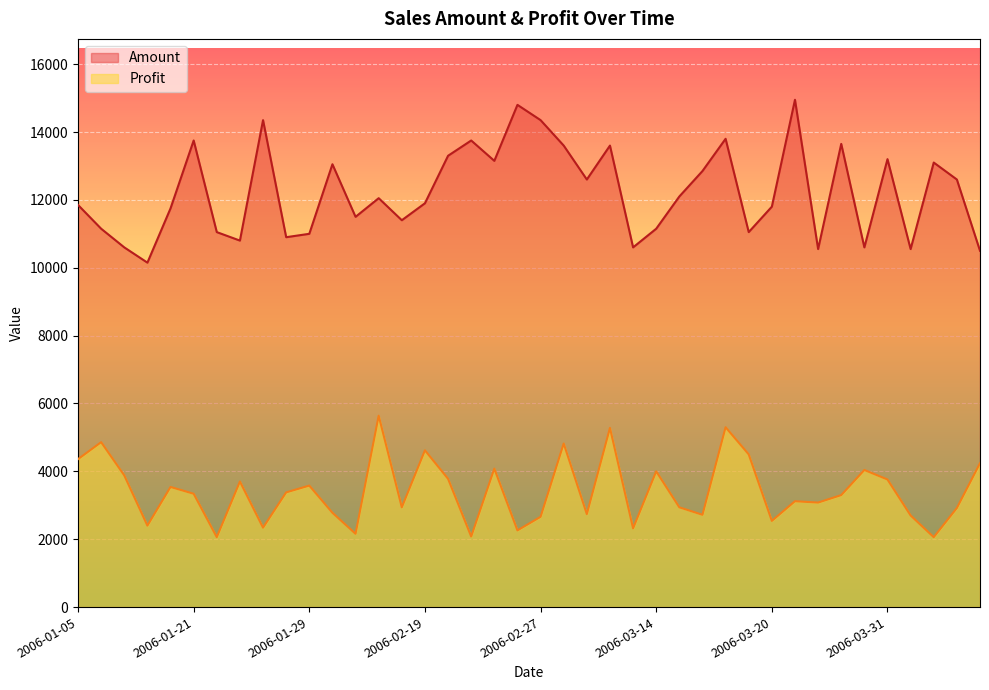

What is the label of the 8th point from the right?

2006-03-27